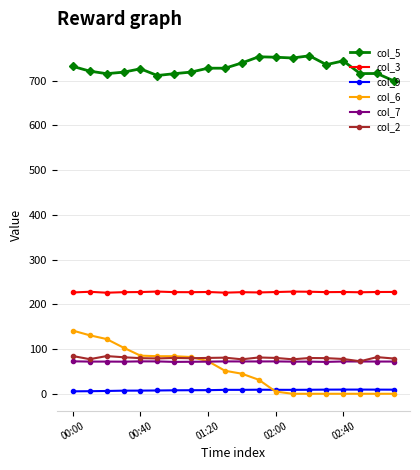

How many data points does each series have?

20